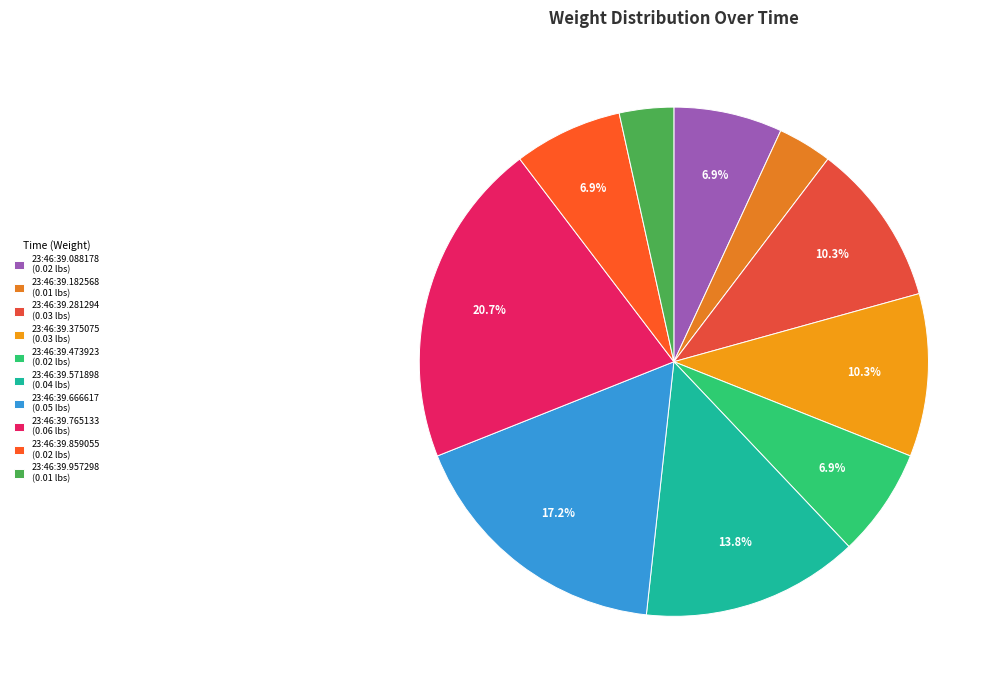

Is the sum of 23:46:39.765133 and 23:46:39.182568 greater than half?

No